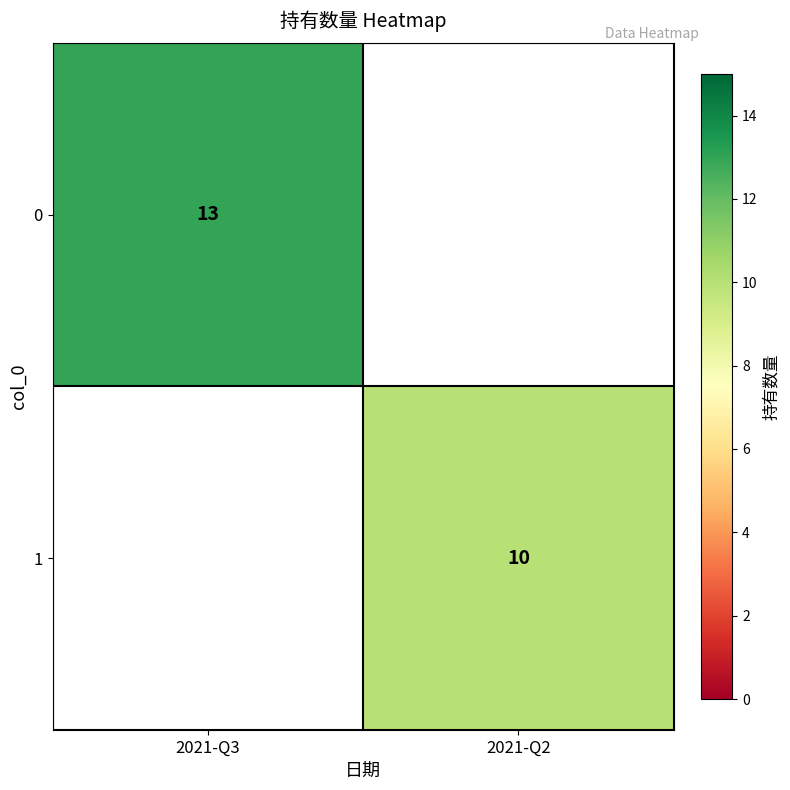

The value of 1 at 2021-Q2 is 4. True or false?

False